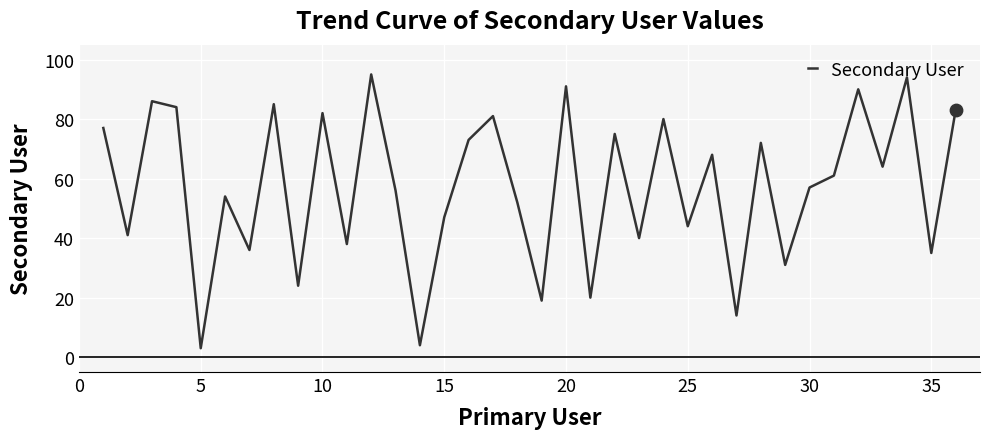

What is the smallest value displayed?

3